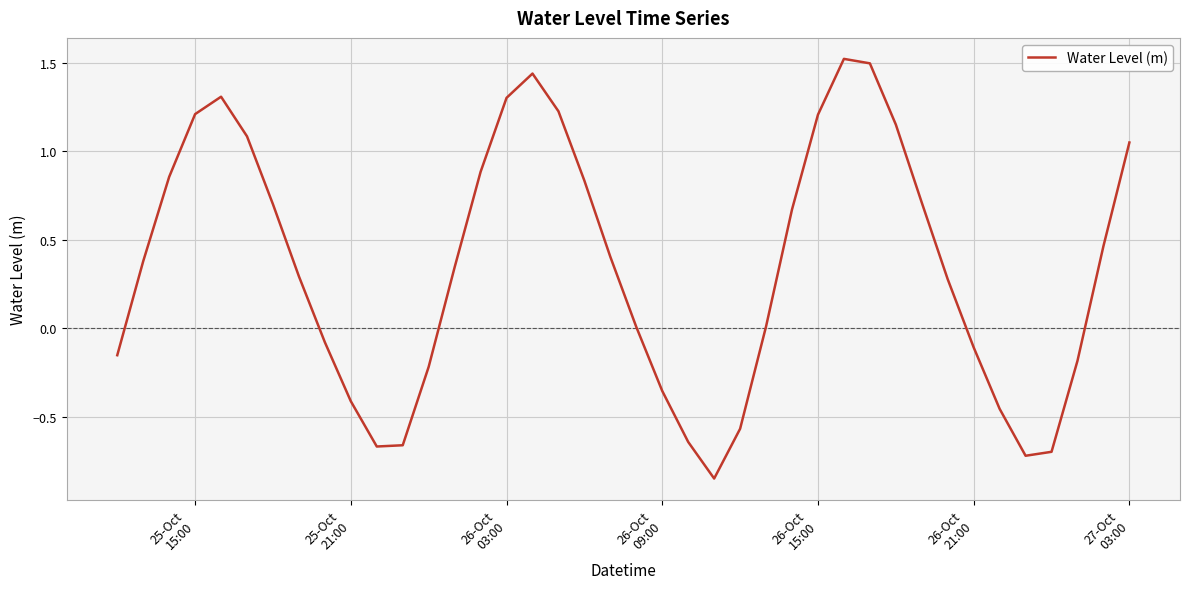

What is the maximum value shown in the chart?

1.5